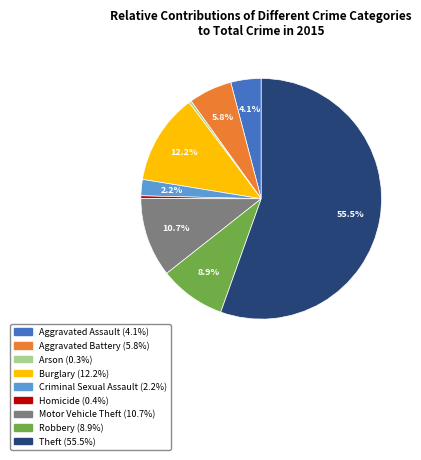

The Theft slice represents 42% of the pie. True or false?

False